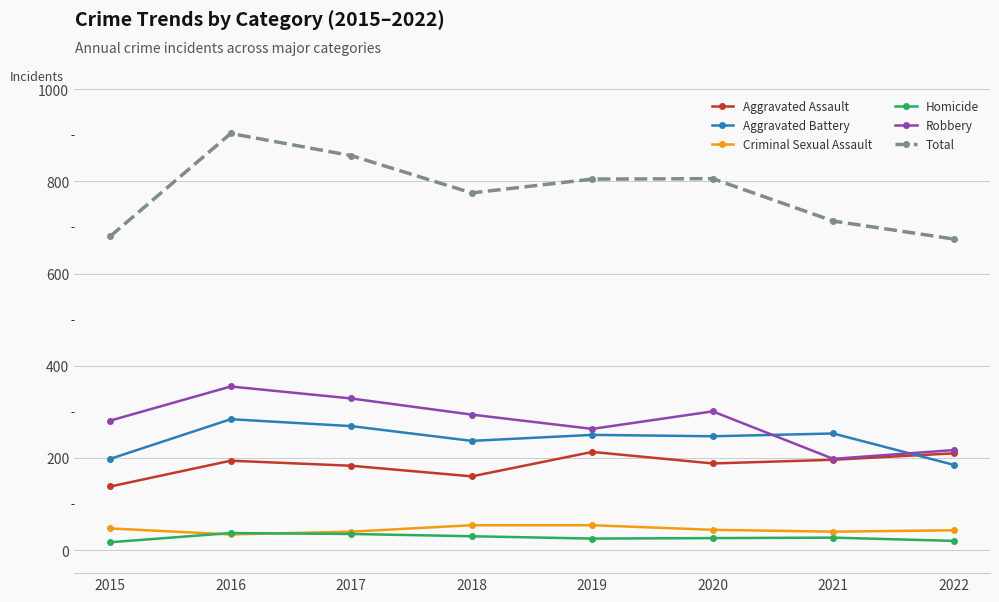

What is the difference between the maximum and second lowest values in the Aggravated Battery series?

86